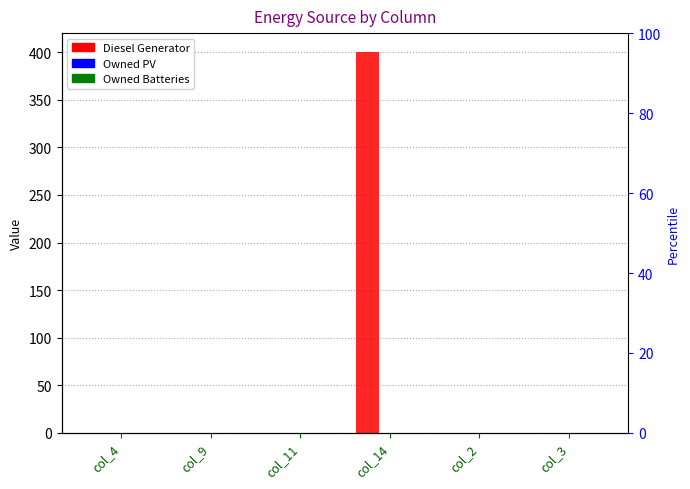

Which category has the lowest value in the Owned Batteries series?

col_4